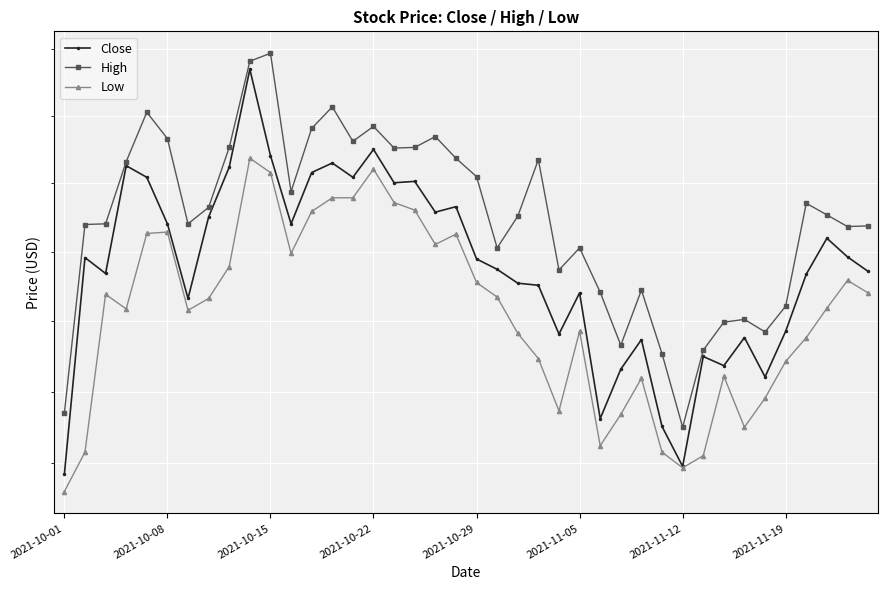

True or false: Low and High cross at least once.

False